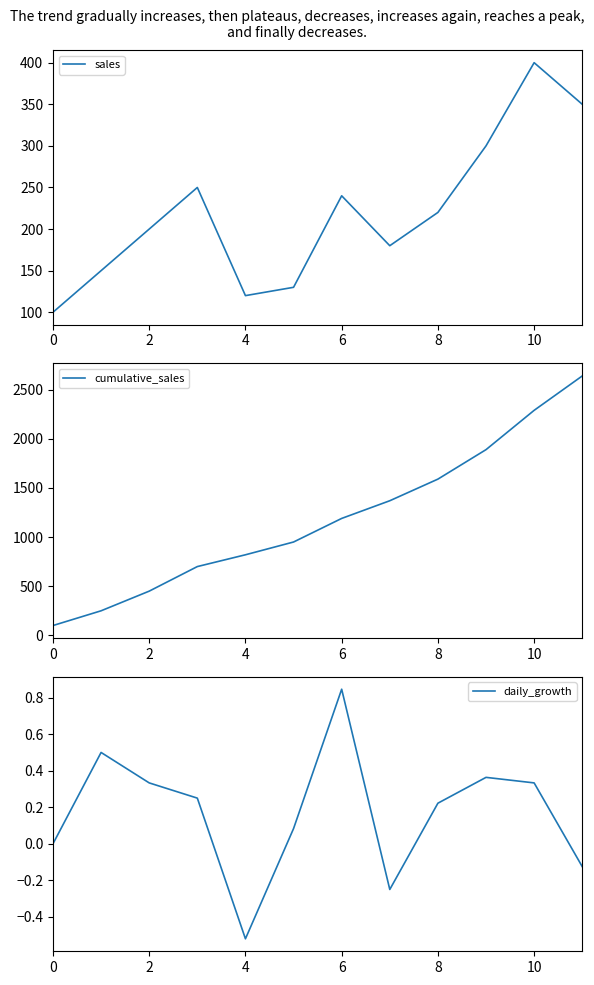

The value of sales at 6 is 97. True or false?

False